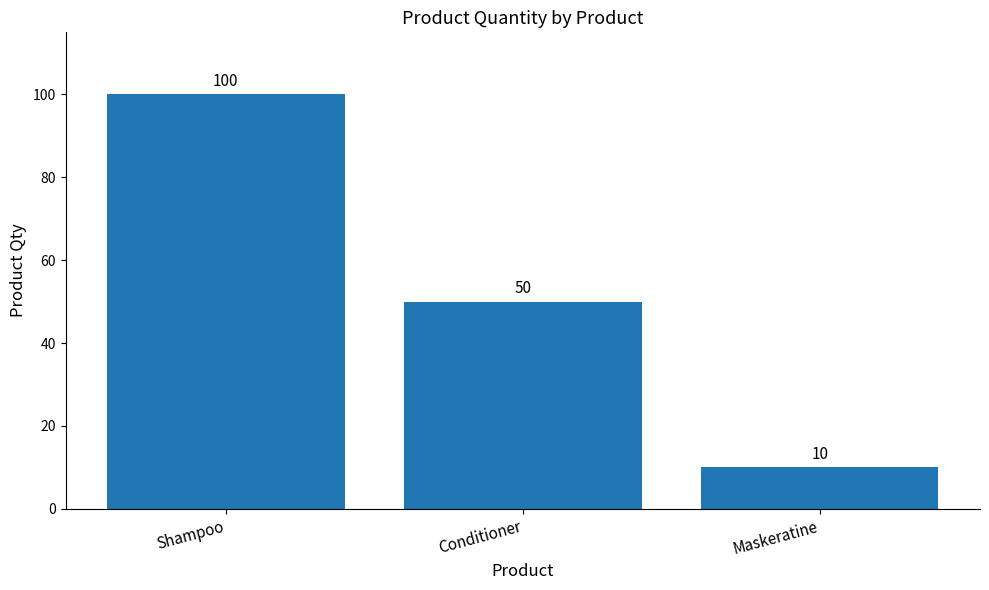

Does the chart contain stacked bars?

No